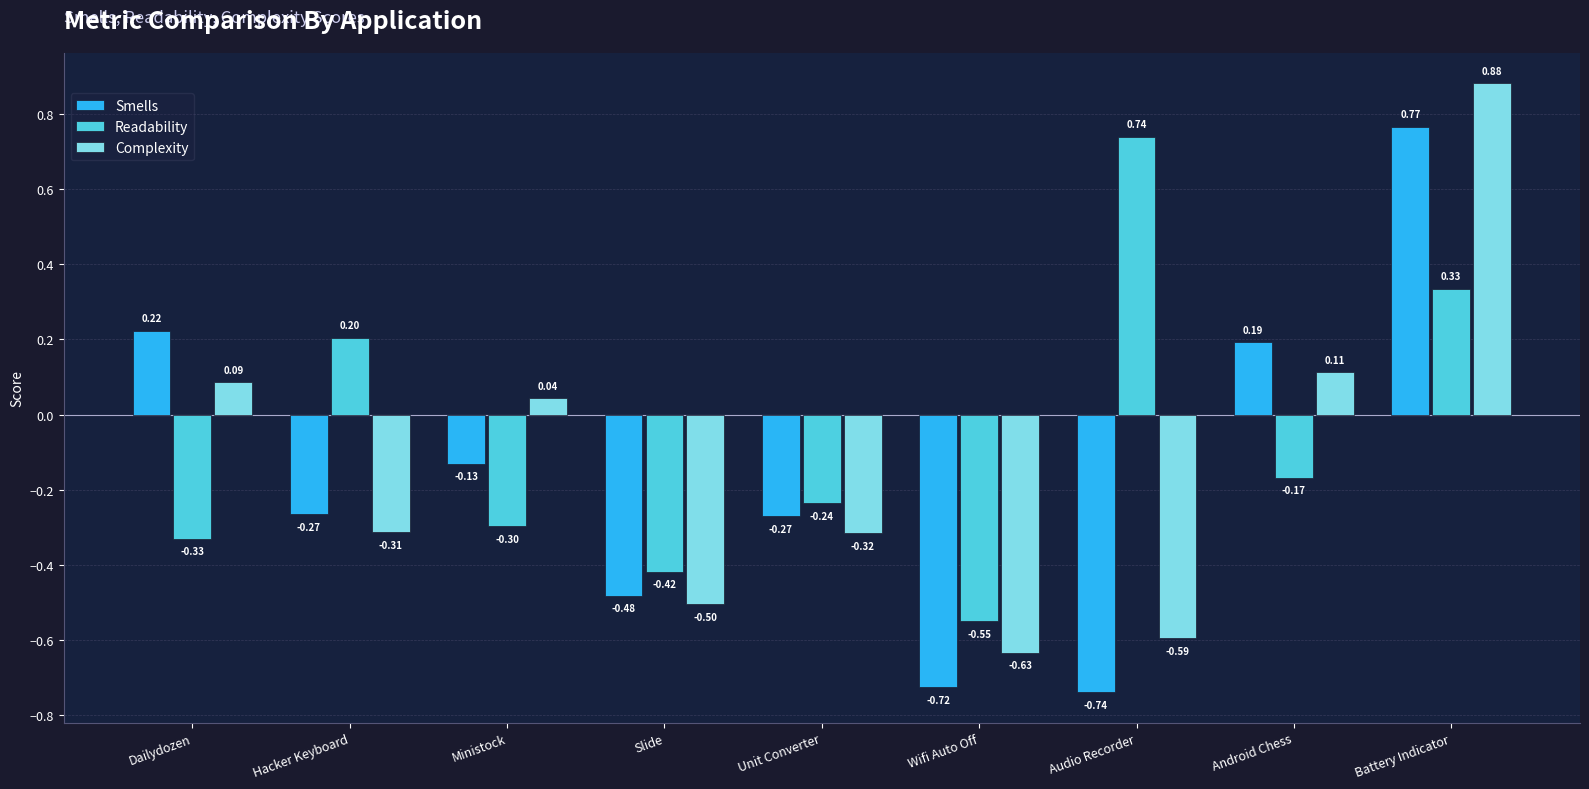

What are all the series names shown in the legend?

Smells, Readability, Complexity